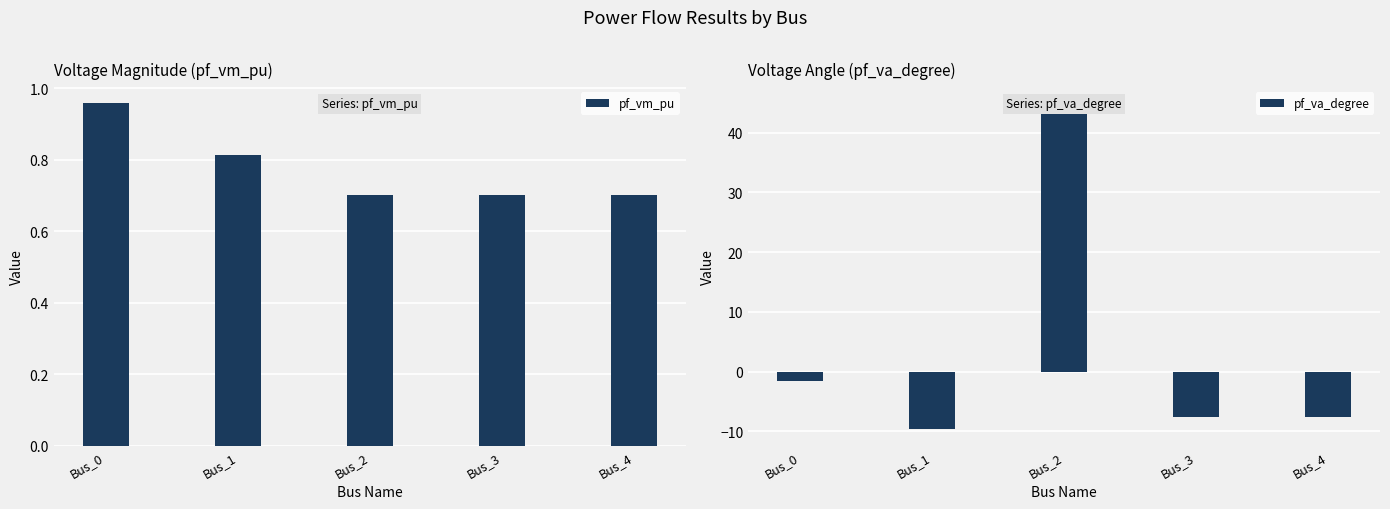

Which series has the largest total across all categories?

pf_va_degree